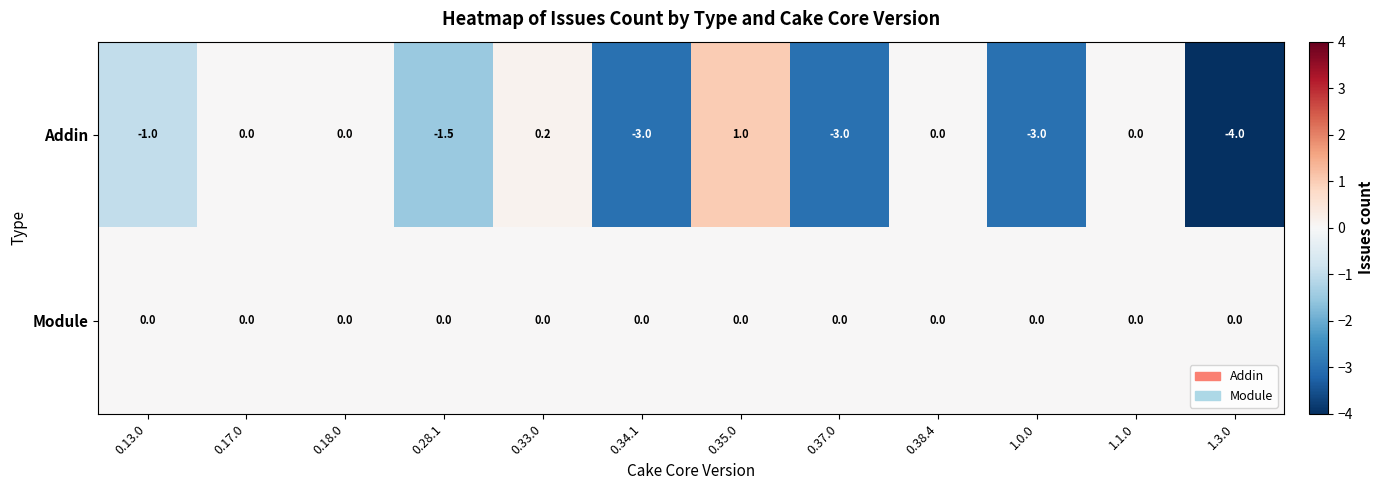

How many series are shown in this chart?

2